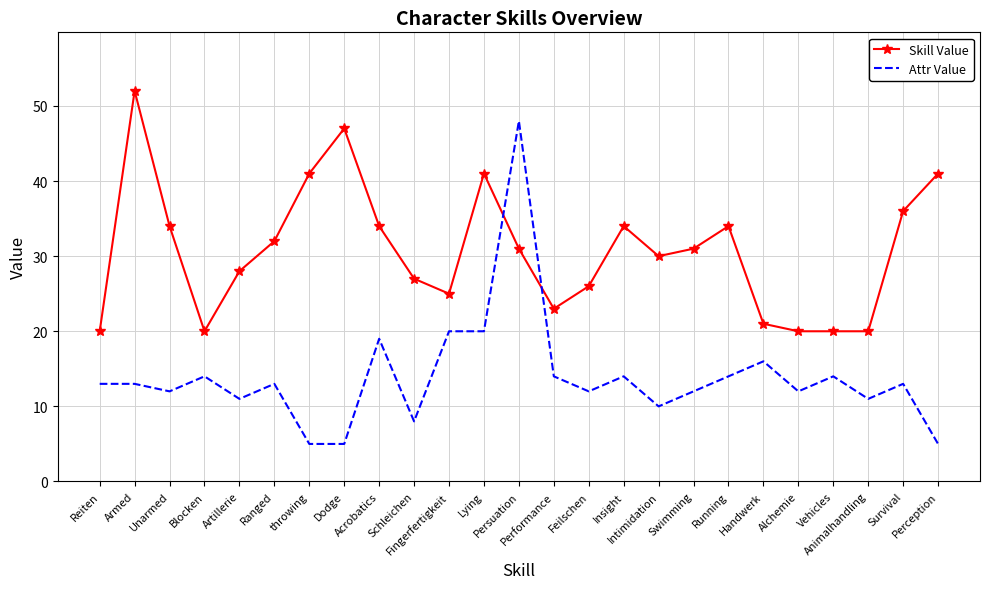

How many times do Attr Value and Skill Value cross each other?

2